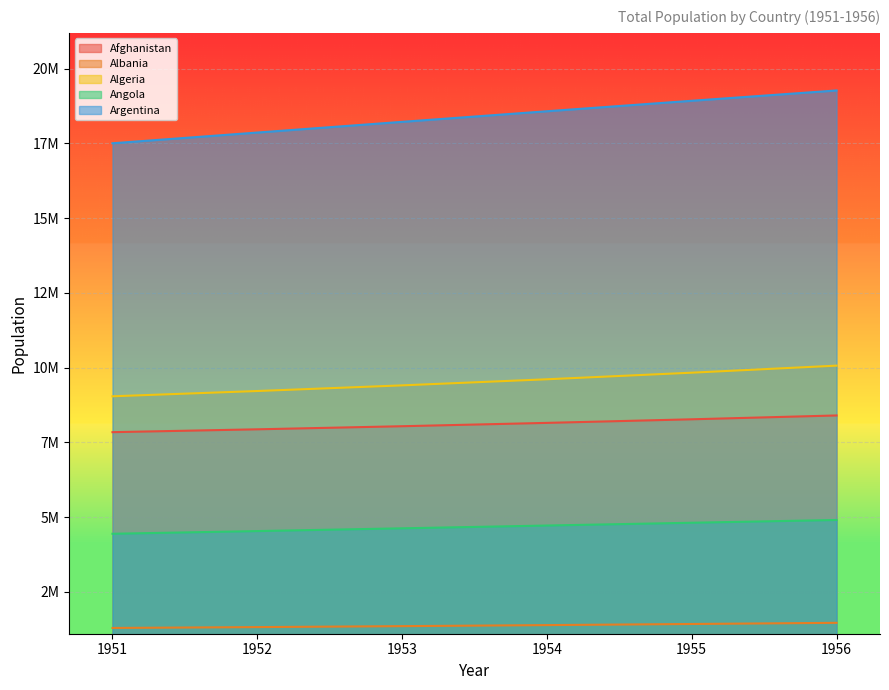

Rank the series at 1955 from highest to lowest value.

Argentina, Algeria, Afghanistan, Angola, Albania